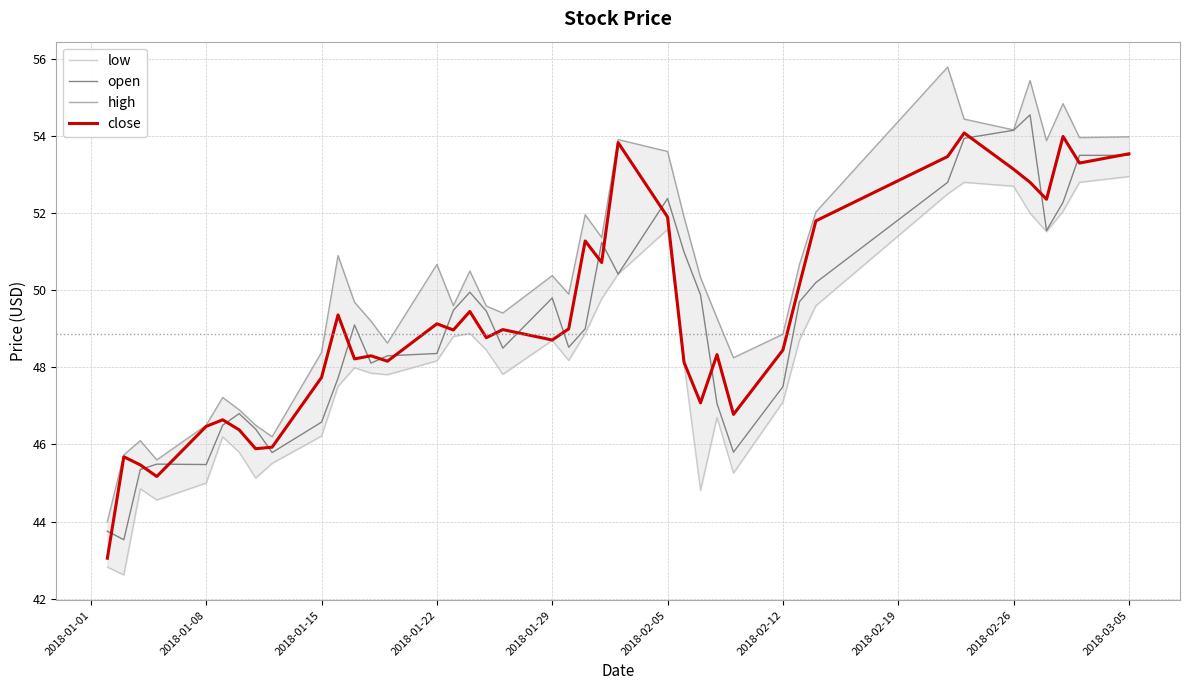

What is the highest value of the close series?

54.1